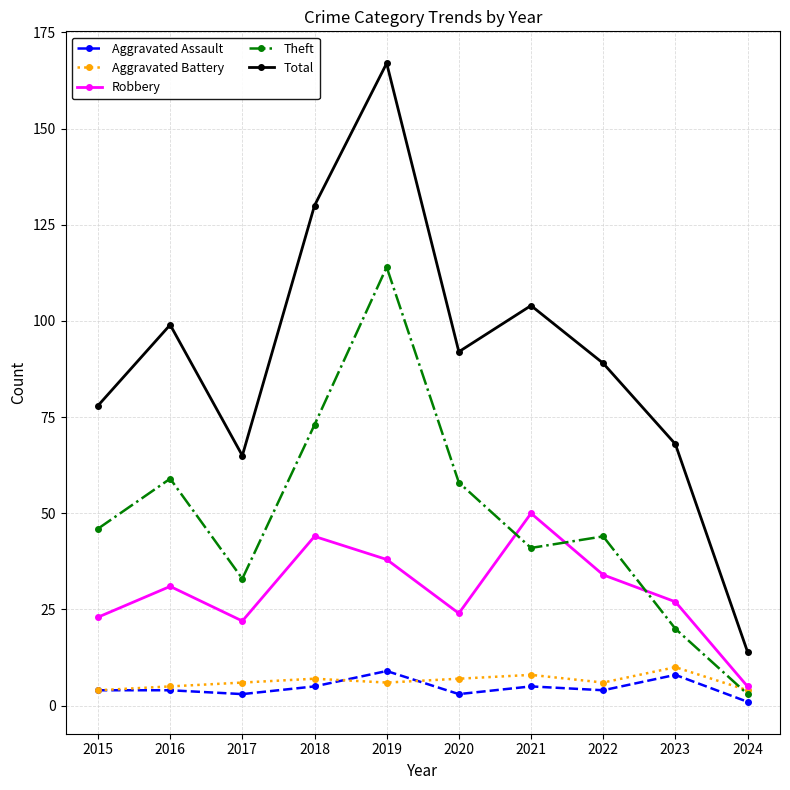

What is the difference between the highest and lowest values at 2024?

13